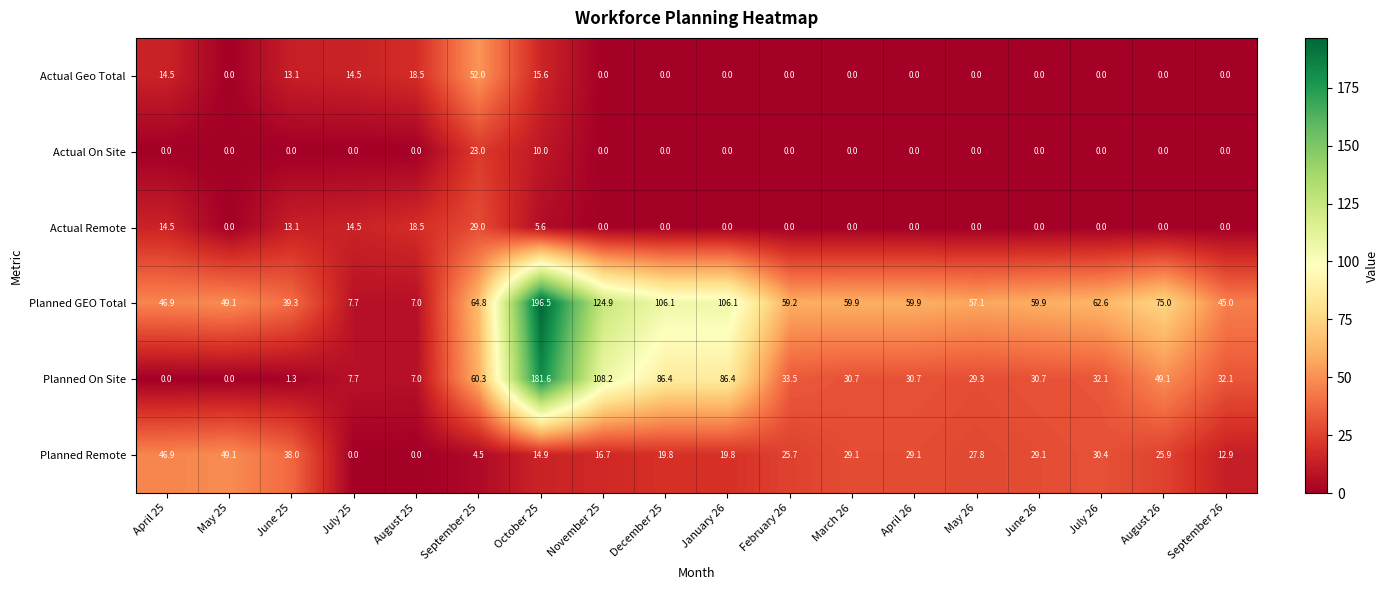

Which category has the highest value across all series?

October 25